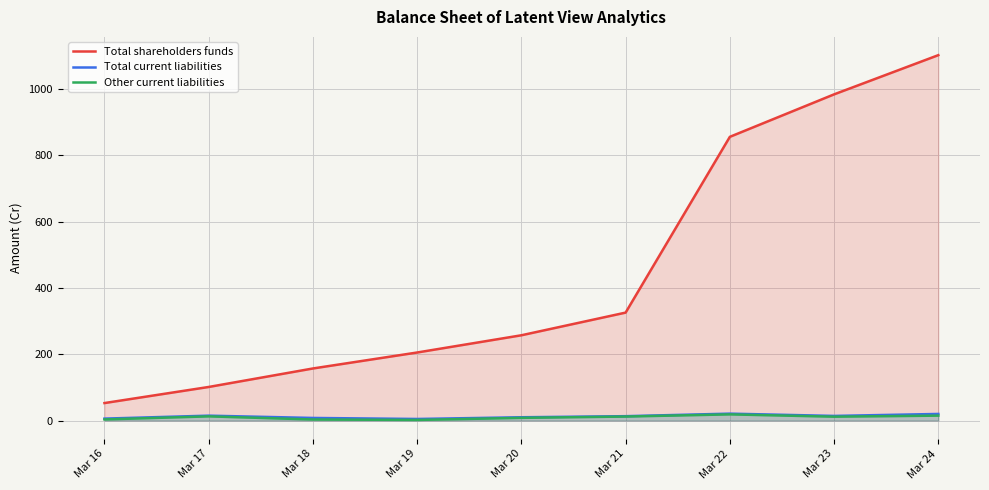

Rank the categories by Total shareholders funds value from lowest to highest.

Mar 16, Mar 17, Mar 18, Mar 19, Mar 20, Mar 21, Mar 22, Mar 23, Mar 24